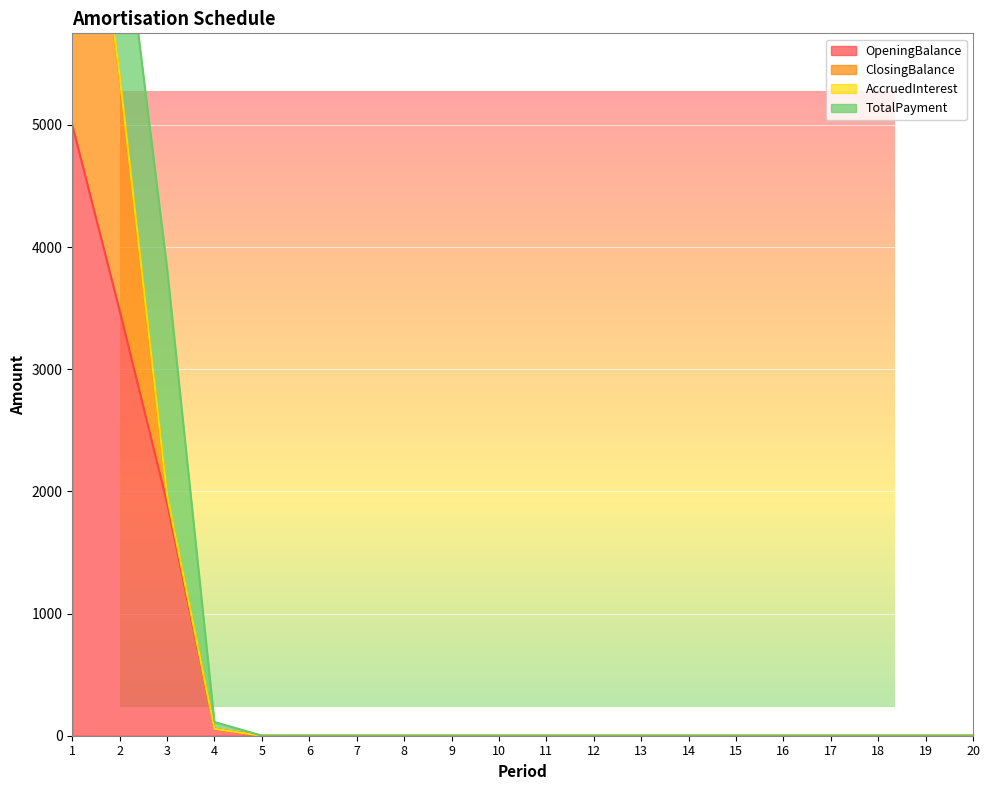

How many data points in OpeningBalance are above 0?

4